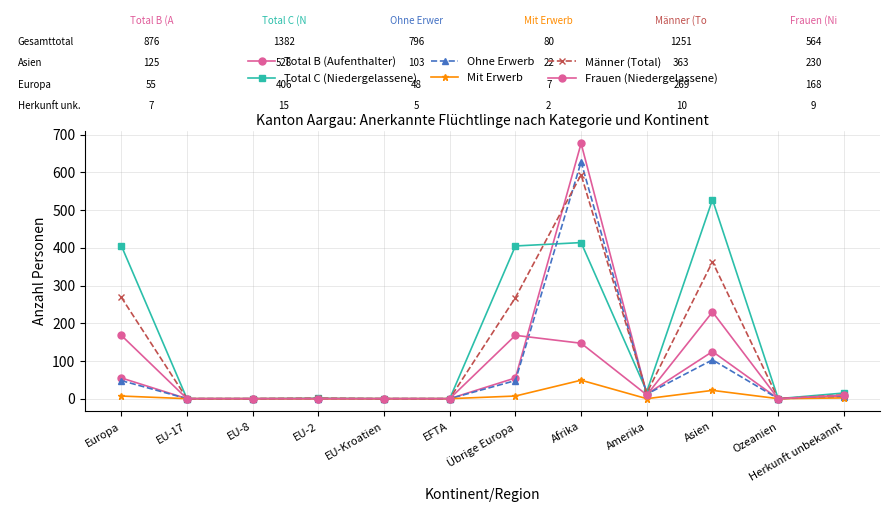

How many lines are shown in the chart?

6